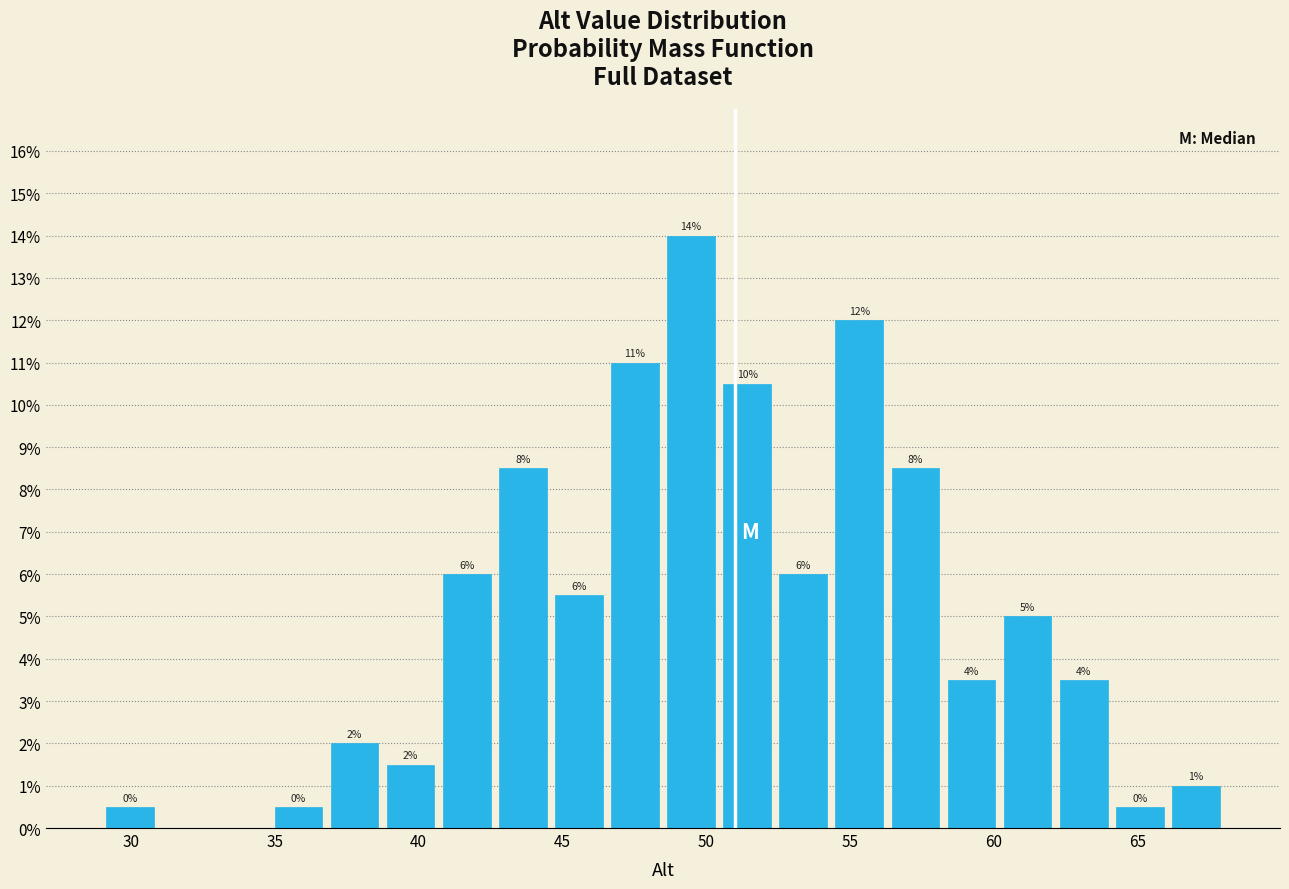

Around what value on the x-axis is the tallest bar? Give the approximate position of its centre, as read against the axis.

49.5